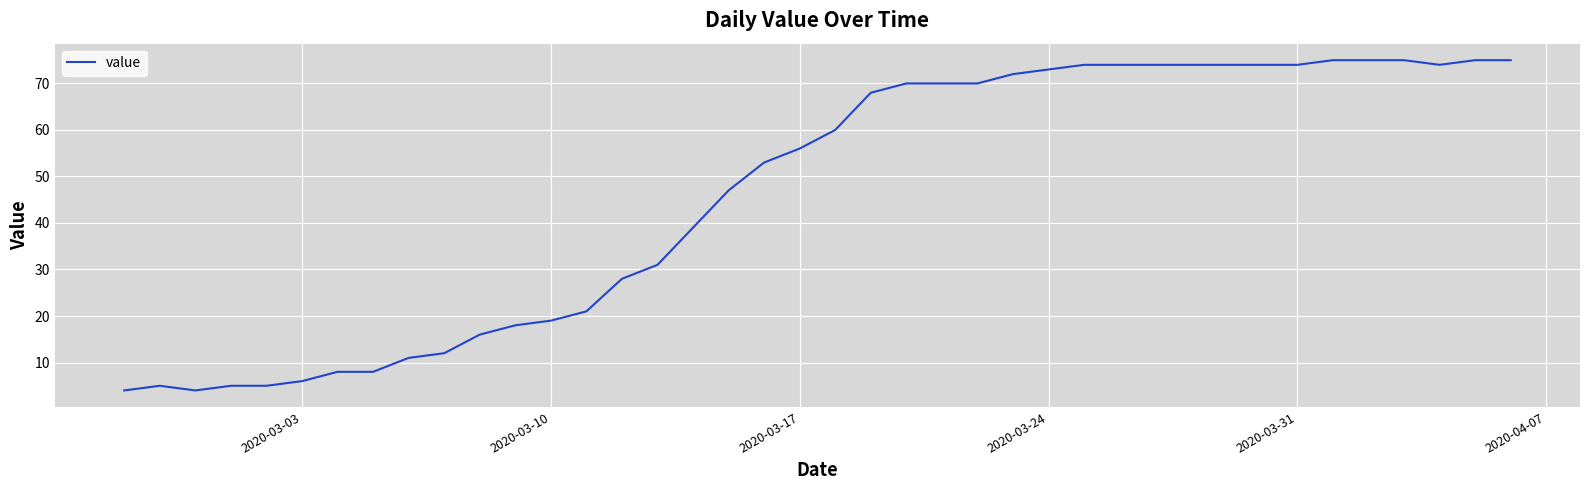

What is the smallest value displayed?

4